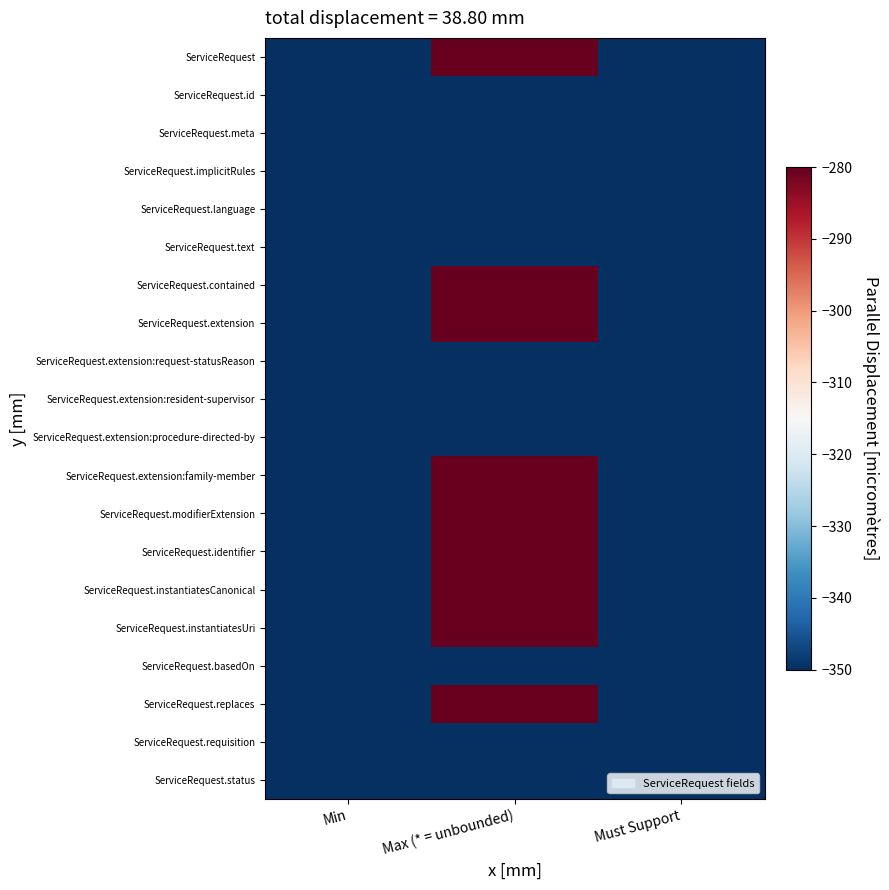

What is the total value across all series at Must Support?

-6999.7